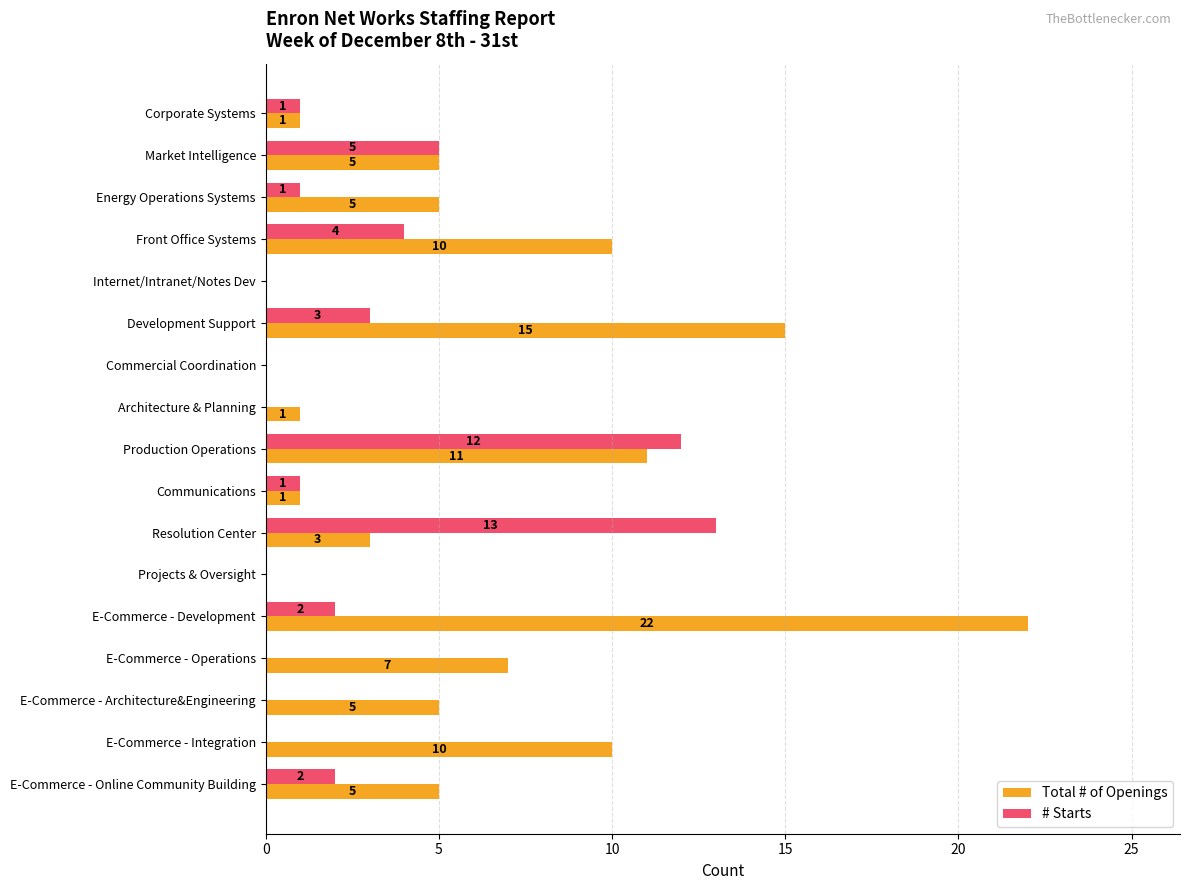

The Total # of Openings series shows 7 at E-Commerce - Operations. True or false?

True